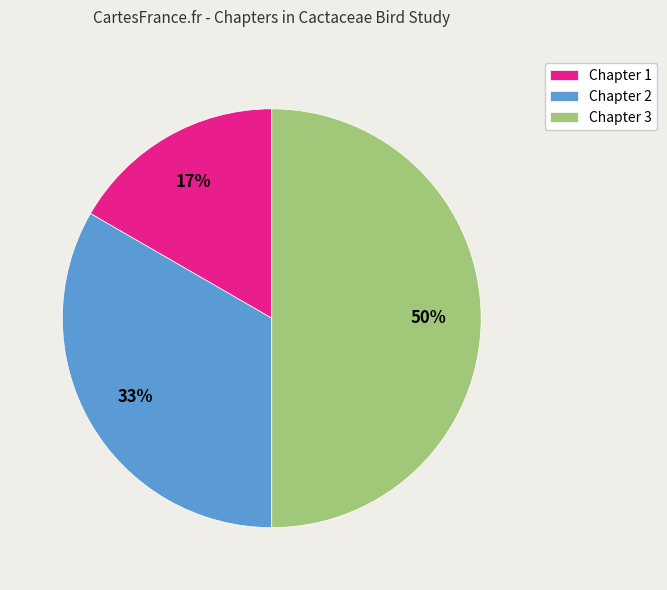

Between Chapter 1 and Chapter 3, which is larger?

Chapter 3